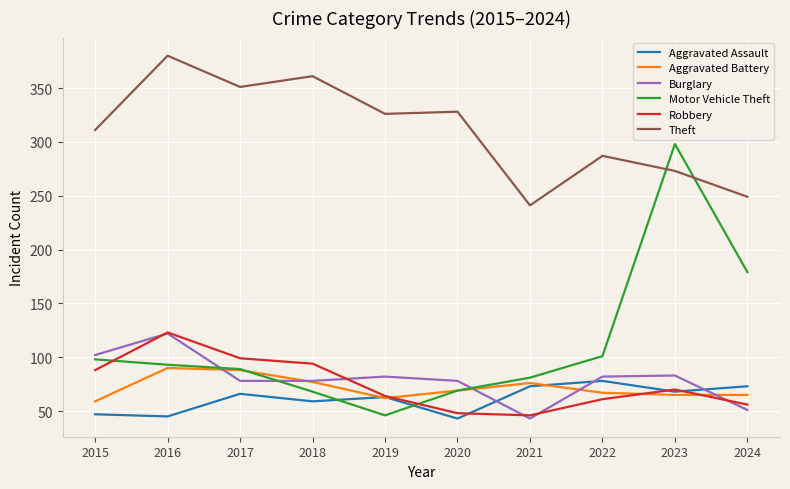

True or false: Motor Vehicle Theft and Theft cross at least once.

True